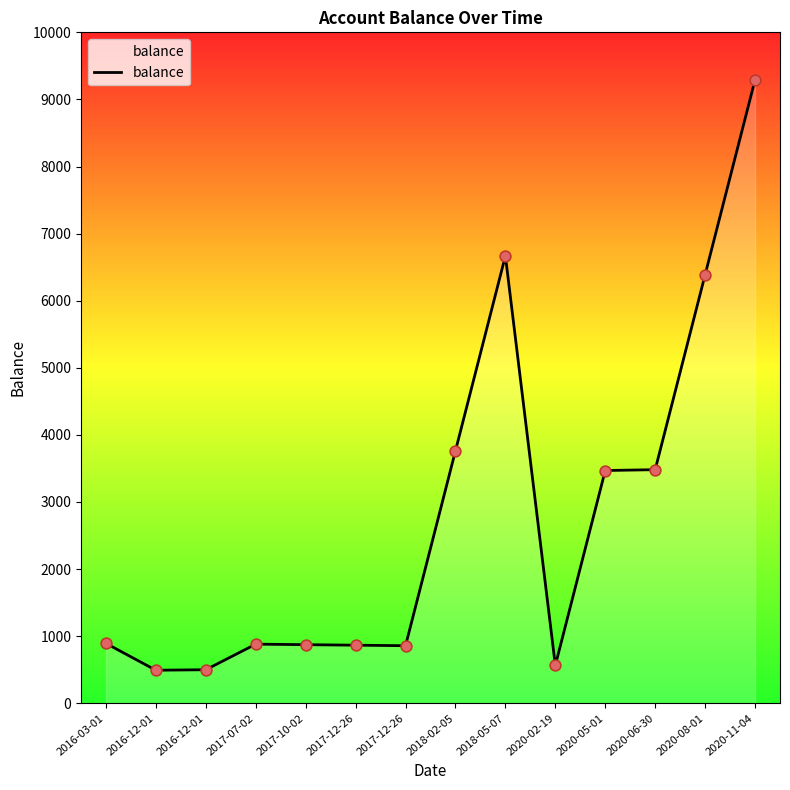

Does the chart have visible grid lines?

No